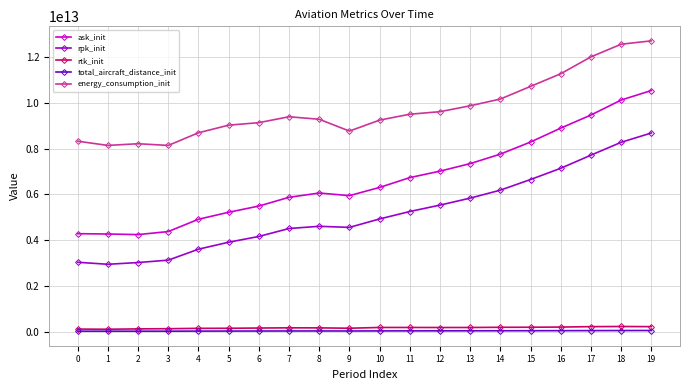

True or false: rtk_init and rpk_init intersect in this chart.

False